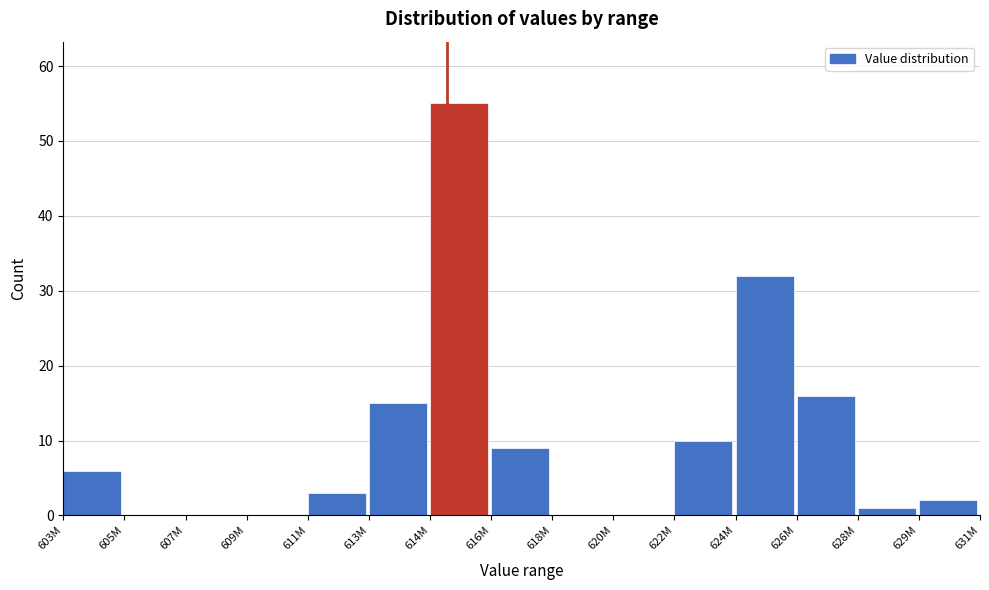

Reading left to right, extract all data points from this chart.

603M=6	605M=0	607M=0	609M=0	611M=3	613M=15	614M=55	616M=9	618M=0	620M=0	622M=10	624M=32	626M=16	628M=1	629M=2